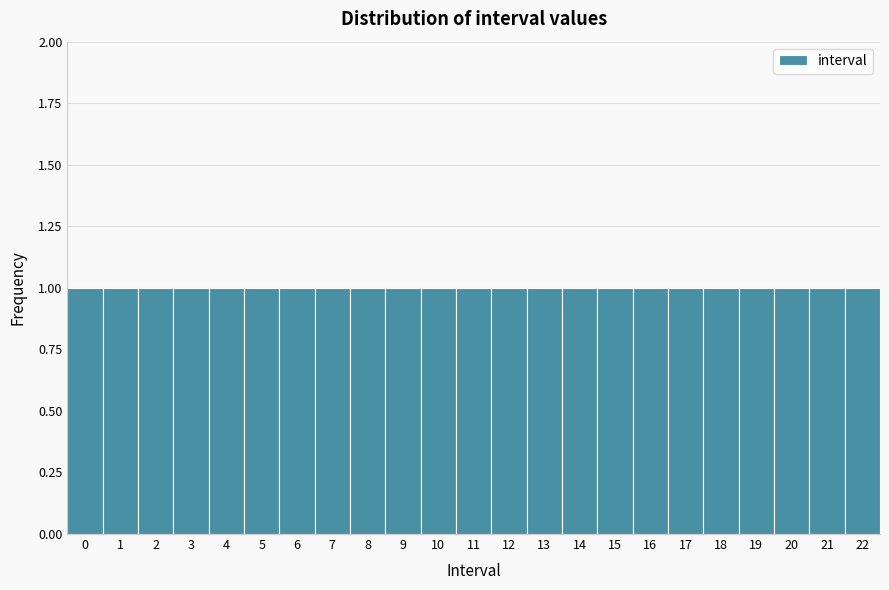

How tall is the bar that spans 18.5 to 19.5 on the x-axis? The values are not printed on the chart, so give them approximately, as read against the axis.

1